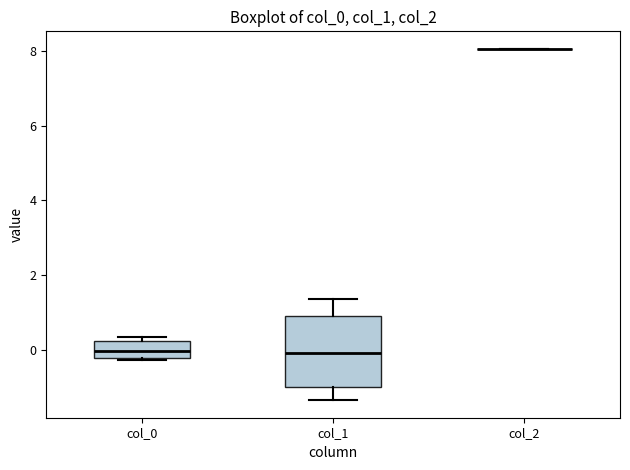

Reading left to right, read every box against the y-axis: the position of its median line, the range the box covers, and the ends of its whiskers. The values are not printed on the chart, so give them approximately, as read against the axis.

col_0: median 0.0, box -0.2 to 0.2, whiskers -0.2 to 0.4
col_1: median 0.0, box -1.0 to 1.0, whiskers -1.4 to 1.4
col_2: box collapsed to a line at 8.0, whiskers 8.0 to 8.0